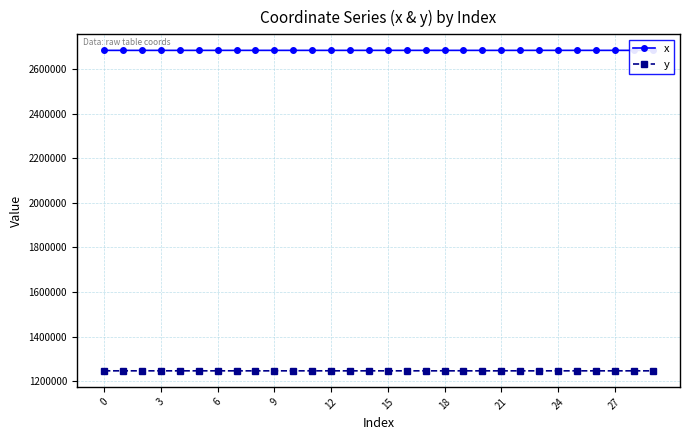

Which series has the largest total across all categories?

x